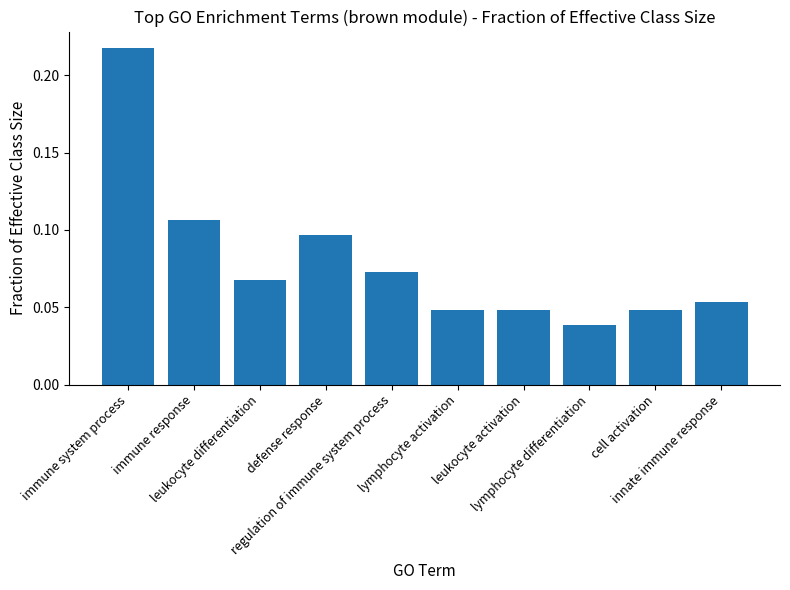

What is the sum of all values?

0.8